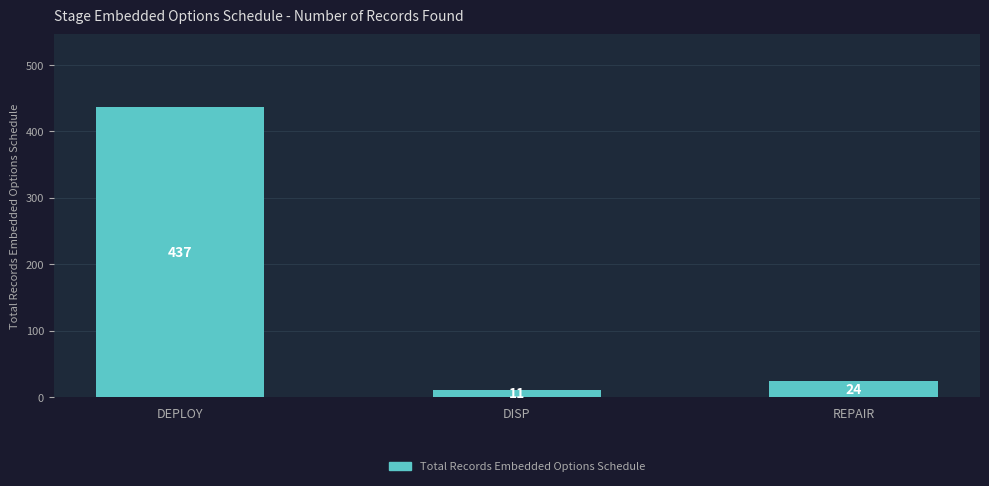

What is the difference between the values at DEPLOY and DISP?

426